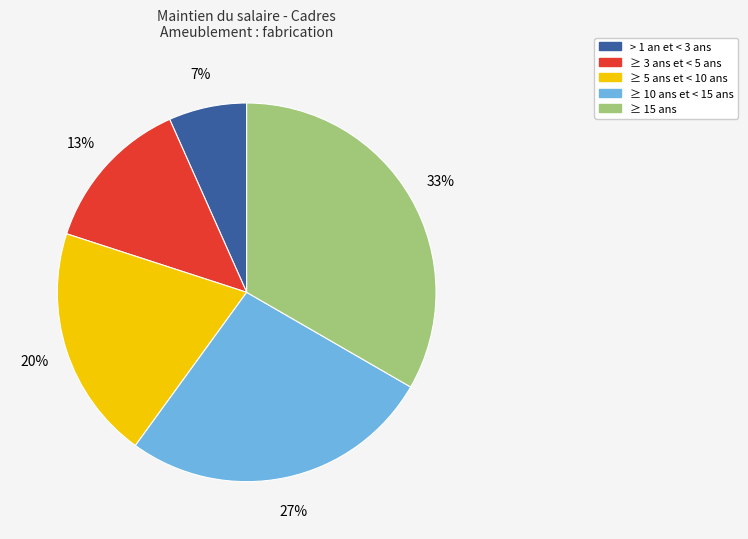

Is there a majority slice in this chart?

No